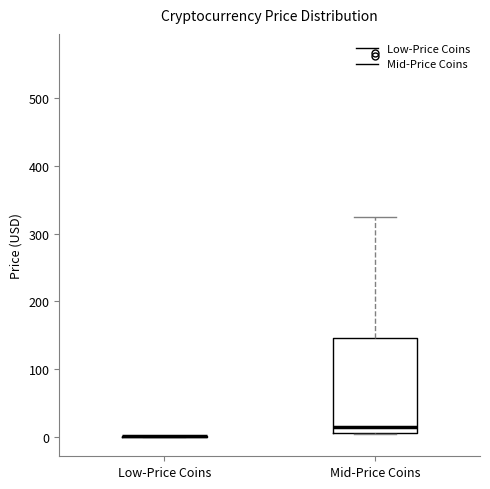

Reading left to right, transcribe this box plot: for each box, give where its median line is, the range the box spans, and where its two whiskers end, as read against the y-axis. The values are not printed on the chart, so give them approximately, as read against the axis.

Low-Price Coins: box collapsed to a line at 0, whiskers 0 to 0
Mid-Price Coins: median 20, box 10 to 150, whiskers 0 to 320